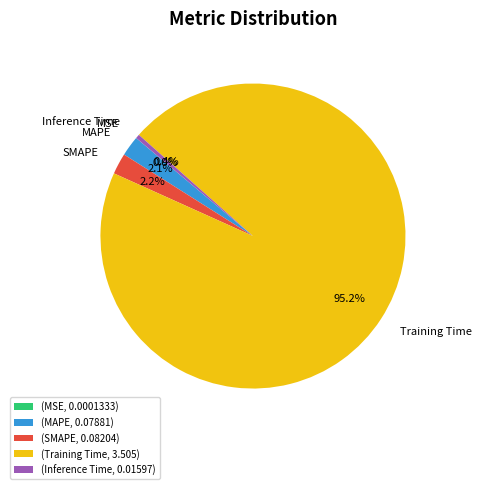

Is Training Time the majority of the pie?

Yes